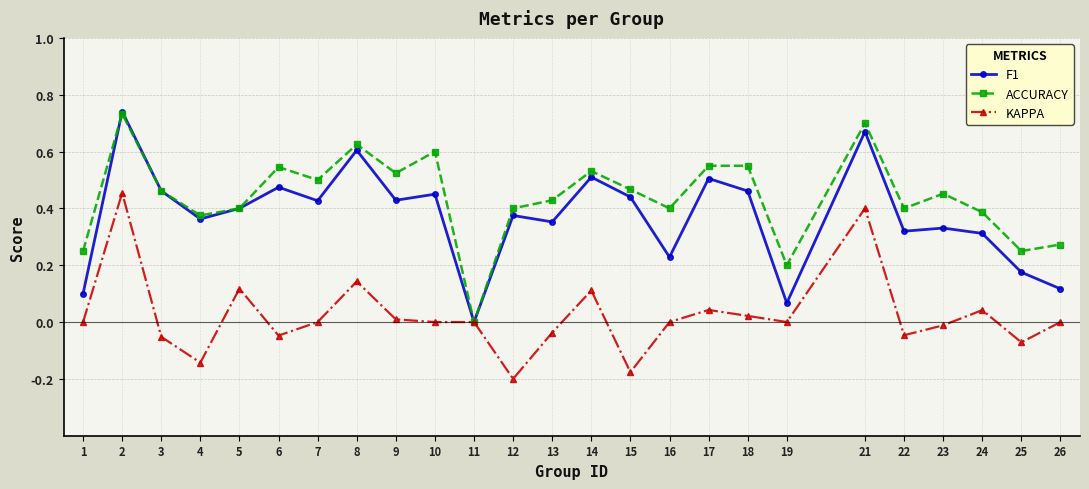

Is the value of KAPPA at 10 greater than the value of F1 at 26?

No